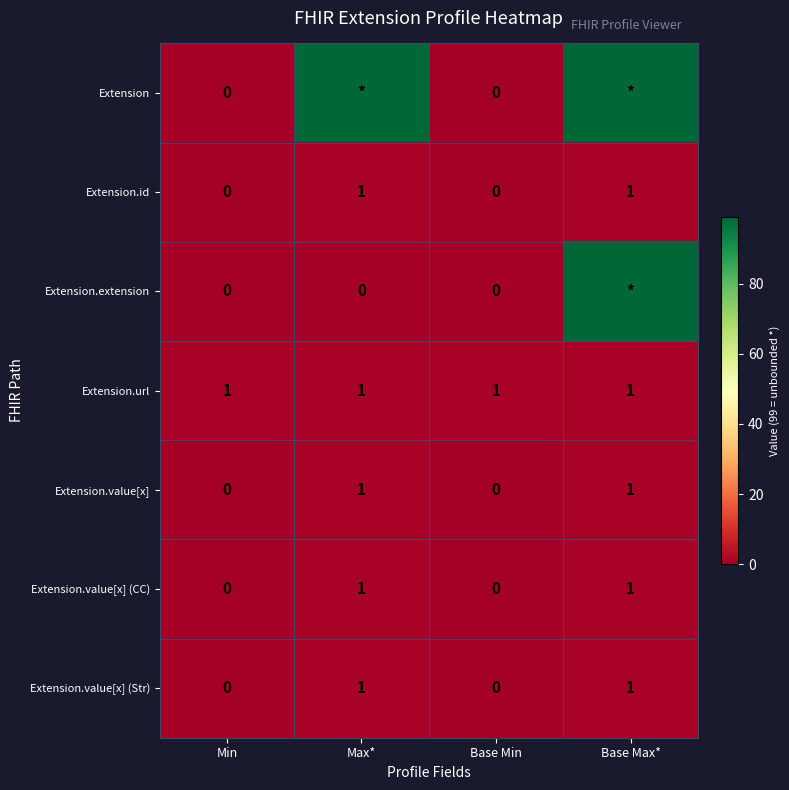

Is the value of Extension.url at Max* greater than the value of Extension.extension at Min?

Yes